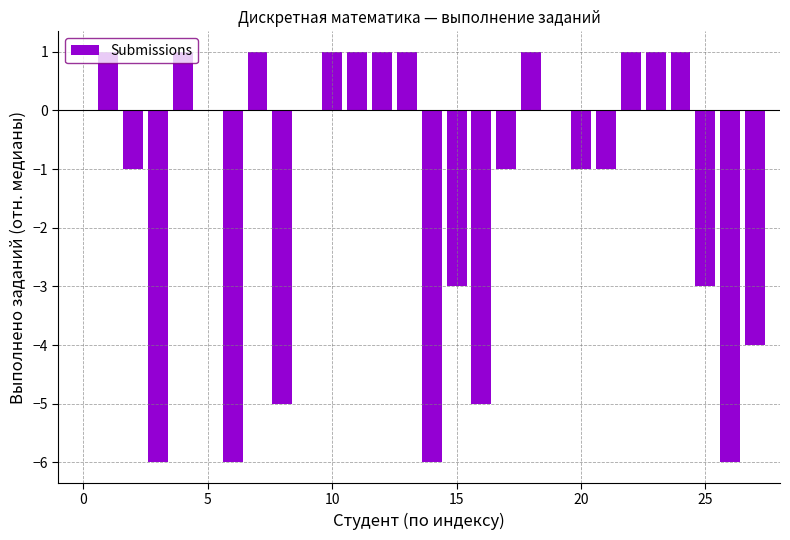

What is the sum of all values?

-37